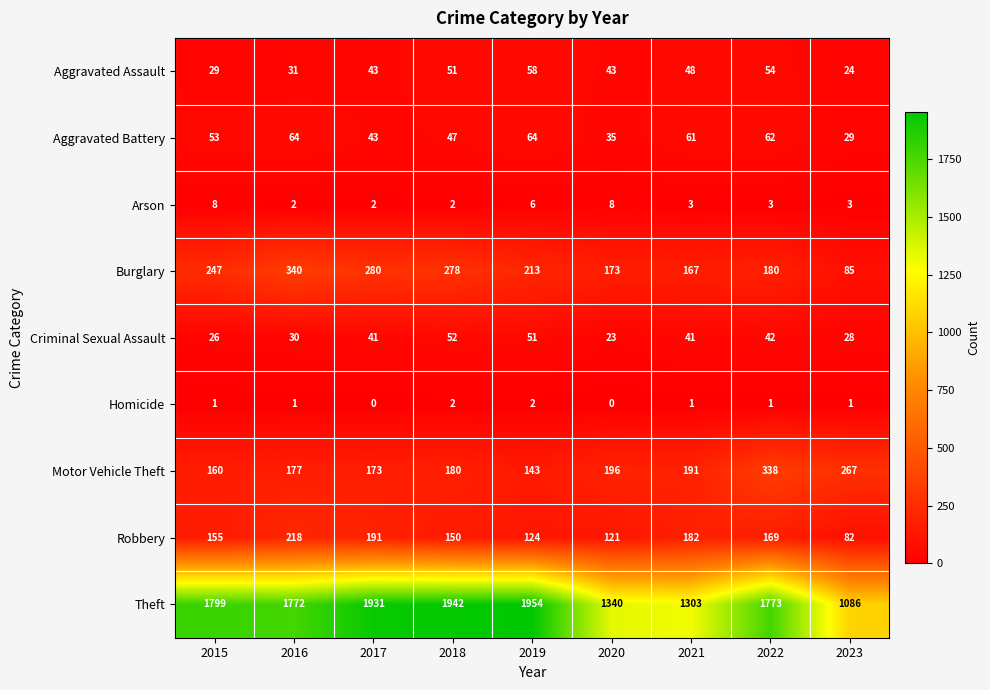

What is the difference between the Robbery values at 2018 and 2021?

32